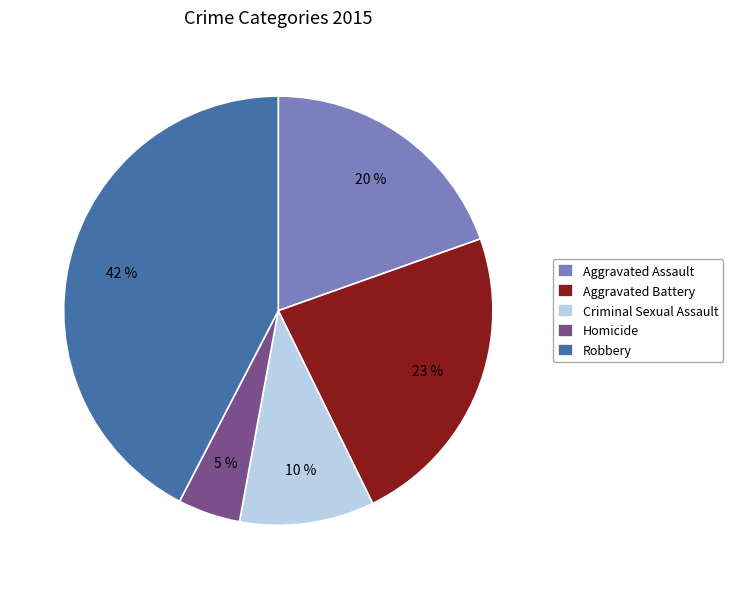

Is it true that Robbery is 42% of the pie?

True